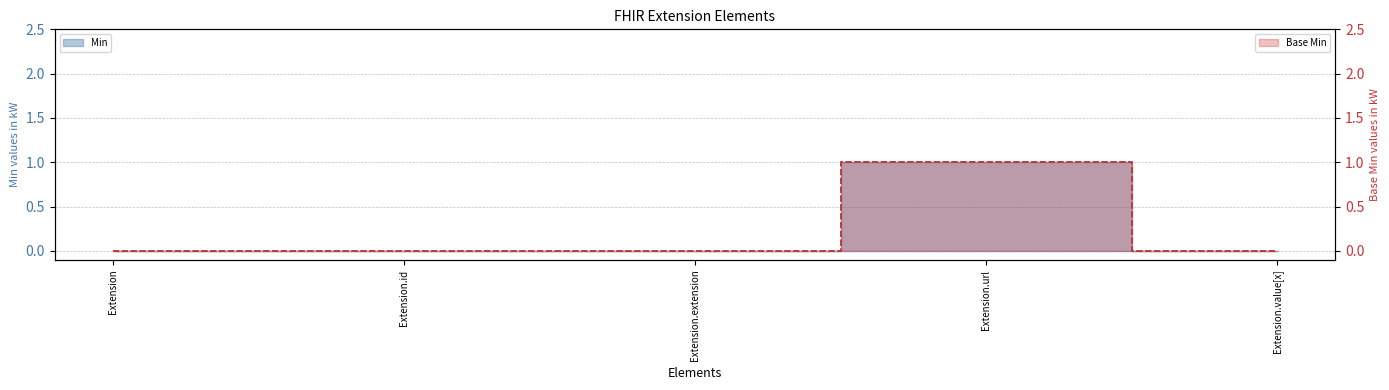

What are all the series names shown in the legend?

Min, Base Min